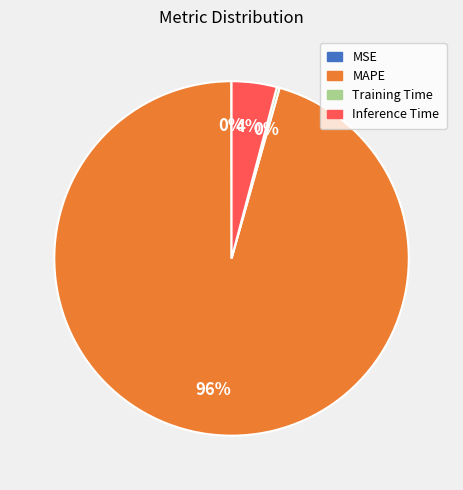

What percentage is the MAPE slice, to the nearest percent?

96%